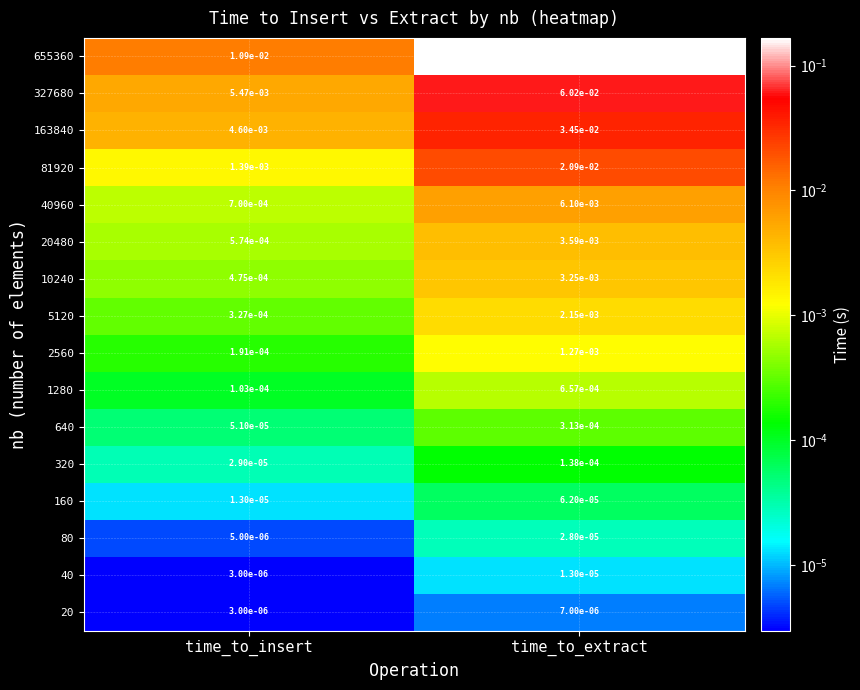

List the labels in order of 640 value, smallest first.

time_to_insert, time_to_extract